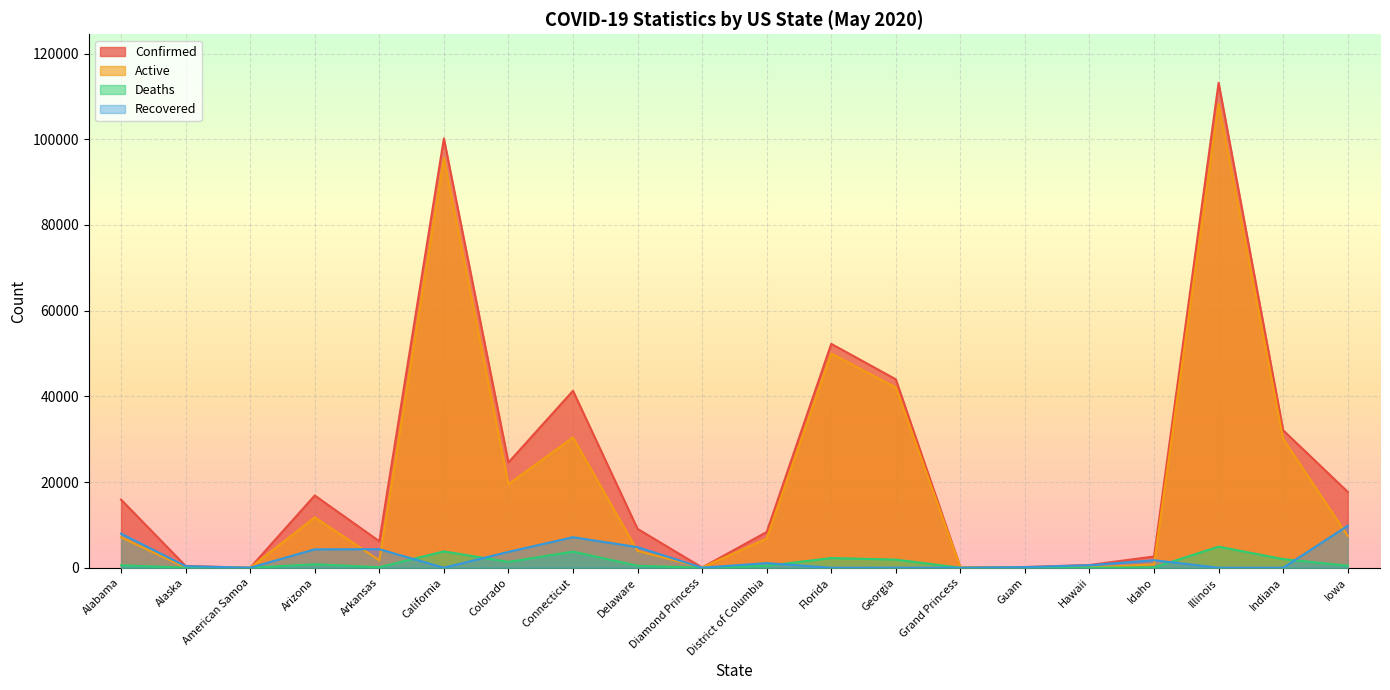

The Deaths series shows 0 at American Samoa. True or false?

True